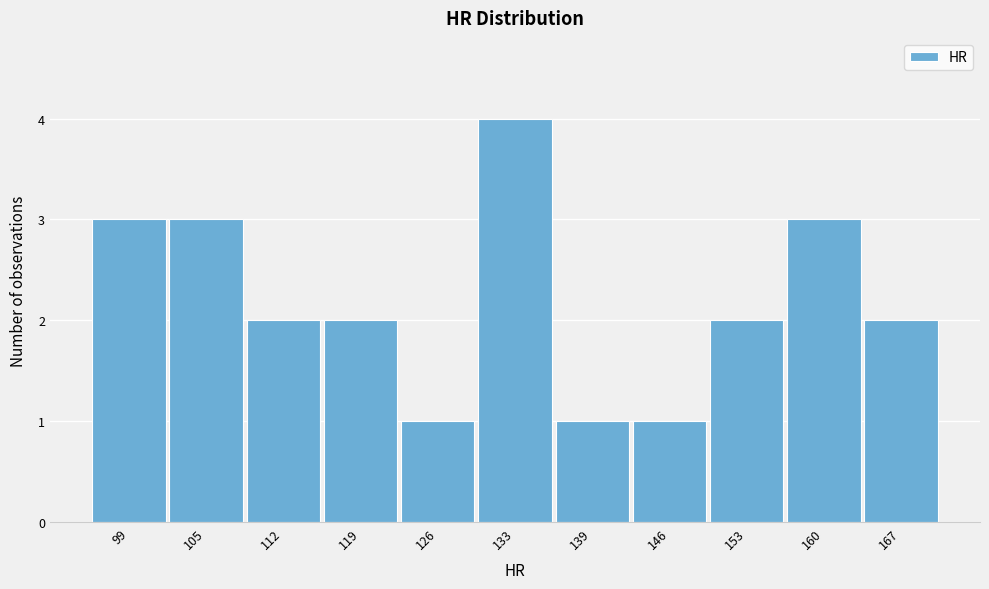

Reading left to right, transcribe all the data shown in this chart.

99=3	105=3	112=2	119=2	126=1	133=4	139=1	146=1	153=2	160=3	167=2